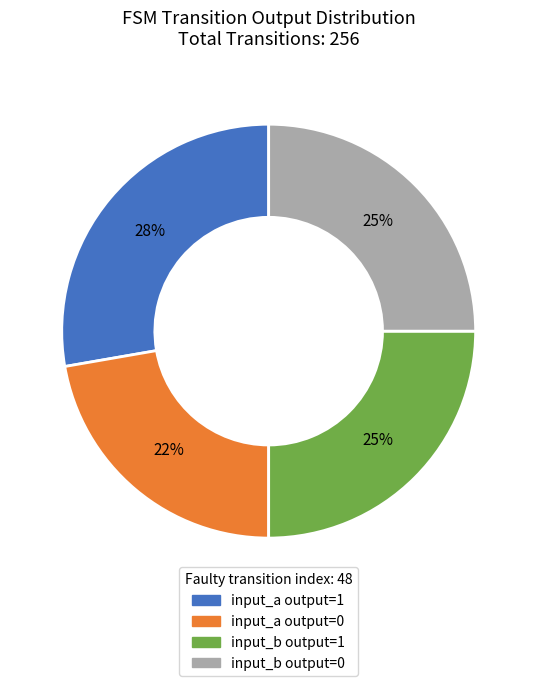

Which slice is the smallest?

input_a output=0